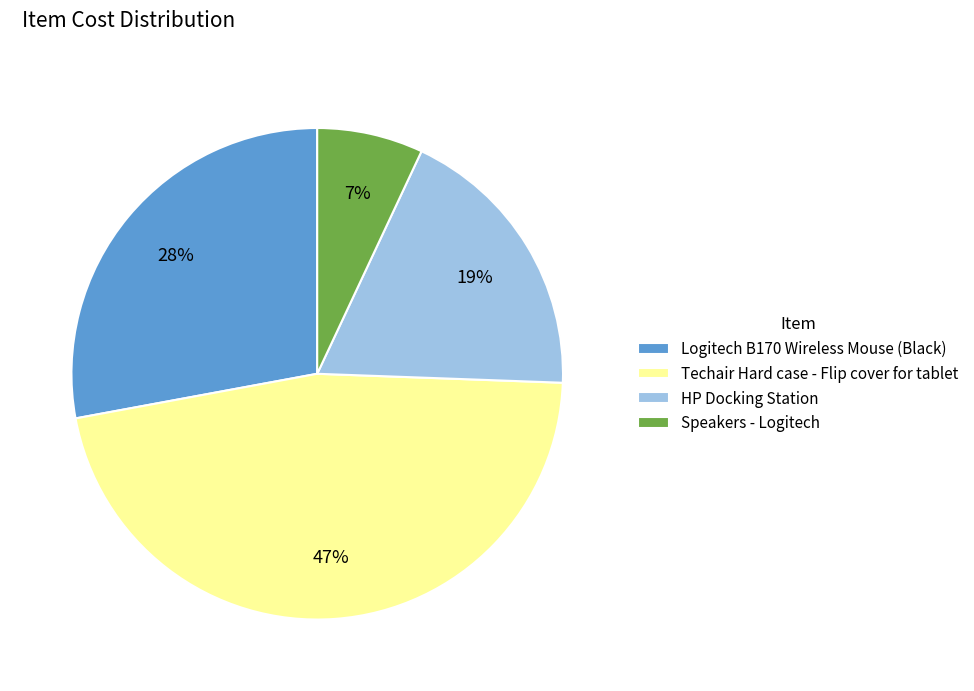

Does Speakers - Logitech account for over 50% of the chart?

No